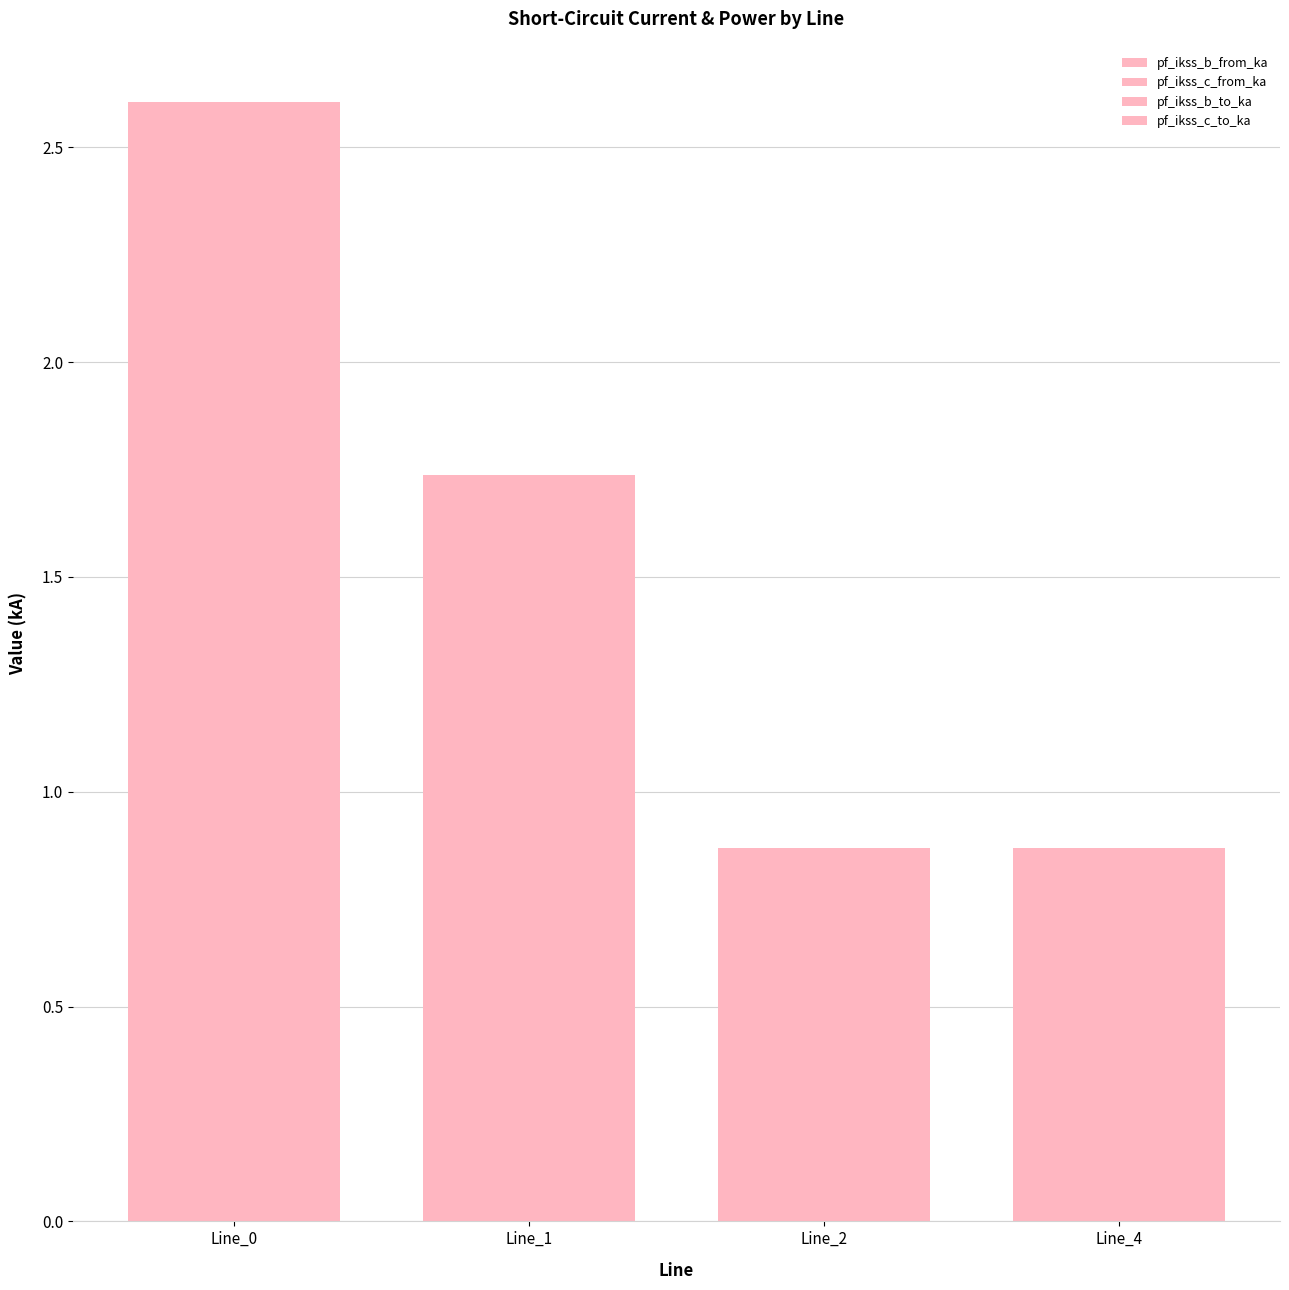

What is the value of the pf_ikss_c_to_ka bar at the 3rd from the left?

0.9